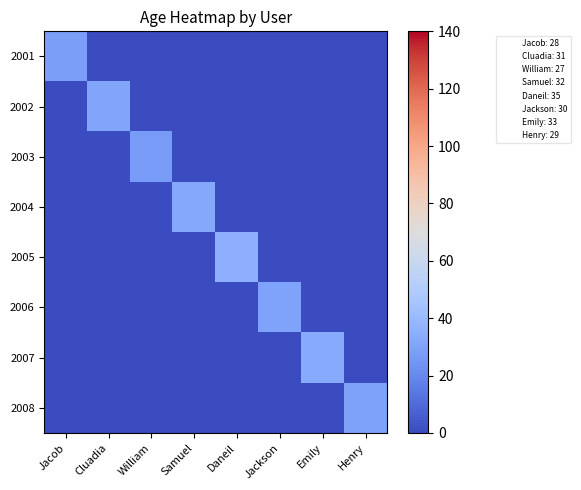

Between Henry and Emily, which is larger?

Henry